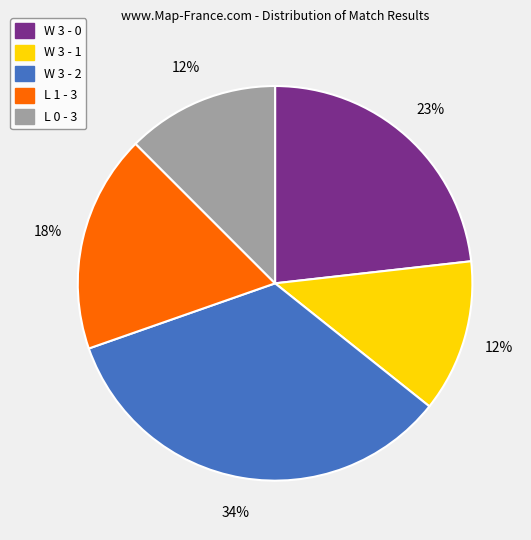

To the nearest percent, what portion does W 3 - 0 represent?

23%